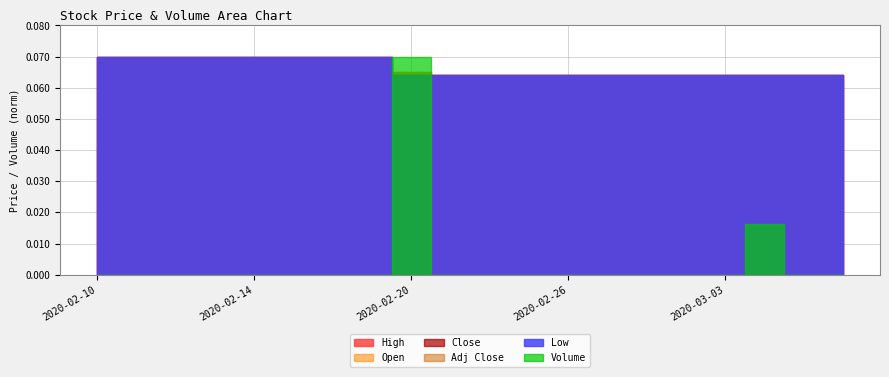

How many distinct data groups are displayed?

6